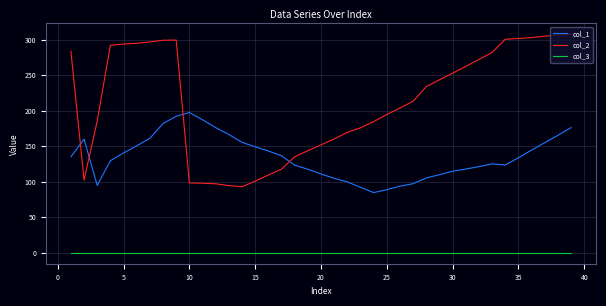

True or false: col_3 and col_1 intersect in this chart.

False